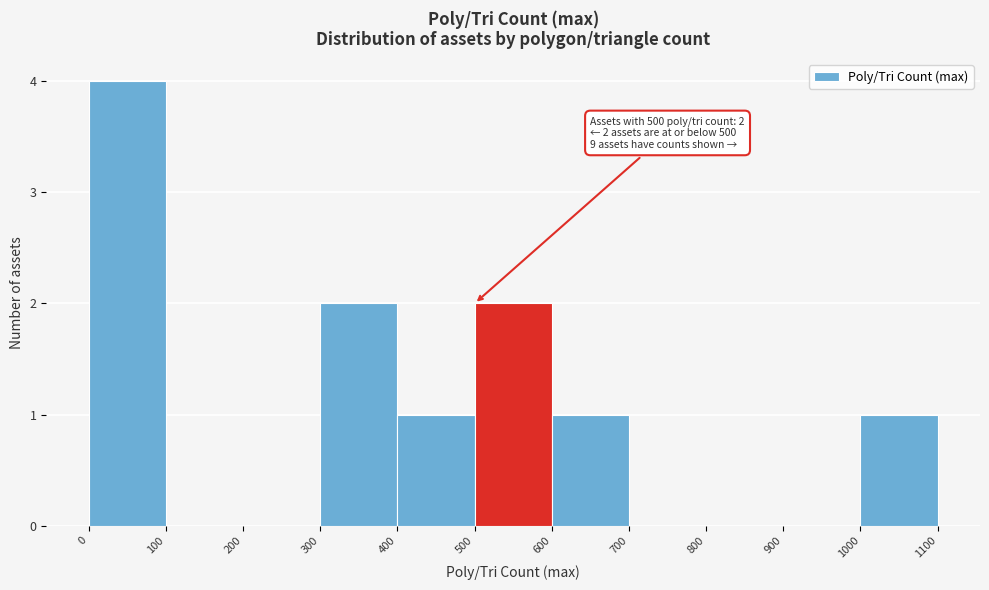

Over which range of the x-axis is the bar tallest?

0 to 100